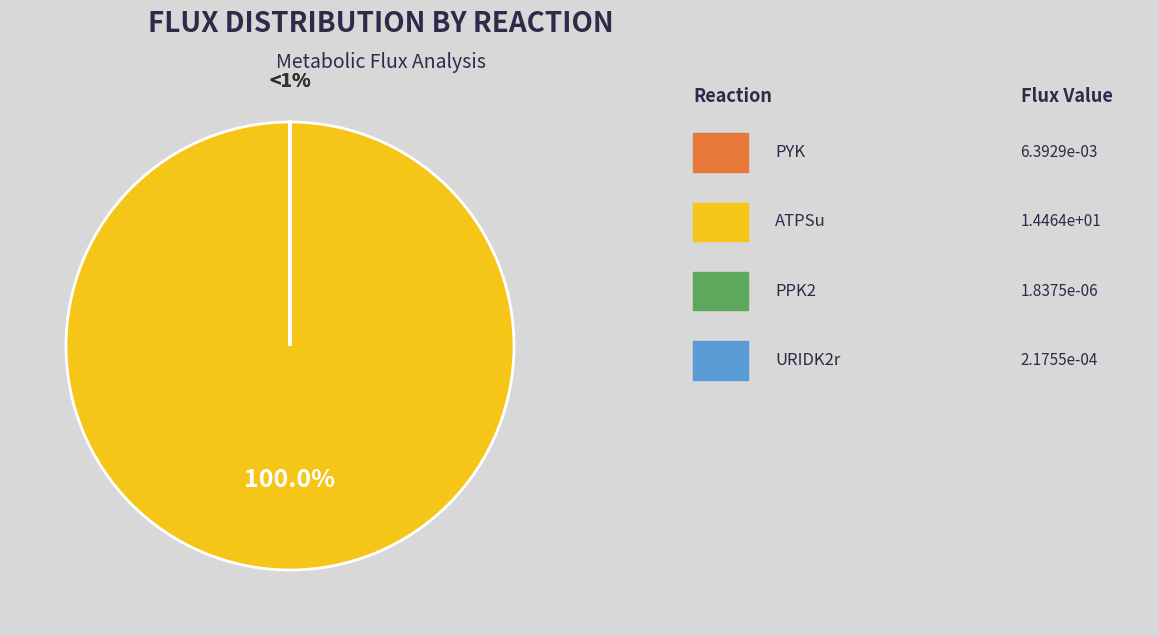

To the nearest percent, what percentage of the pie is ATPSu?

100%